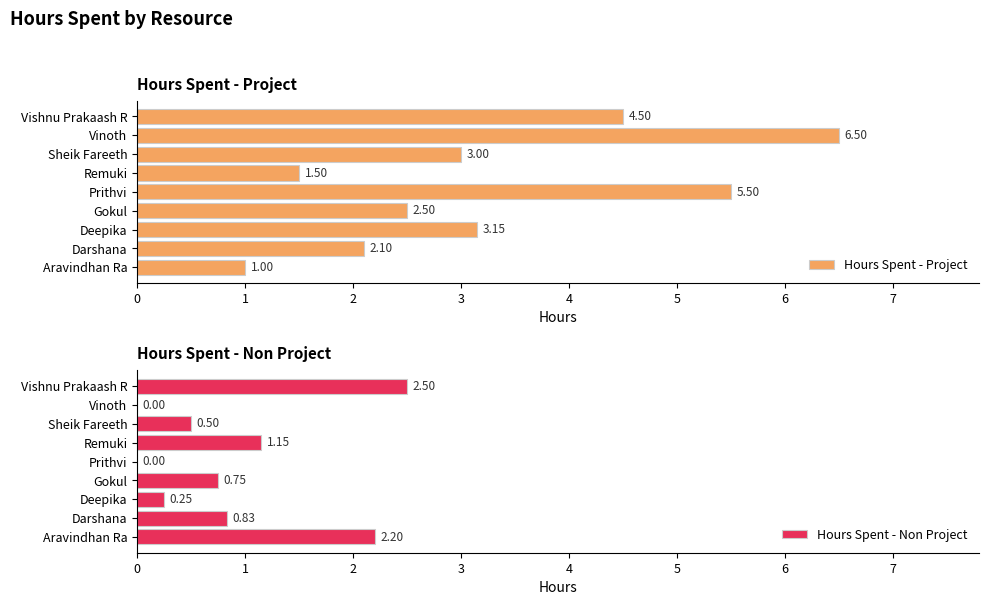

How many values in Hours Spent - Non Project are above zero?

7